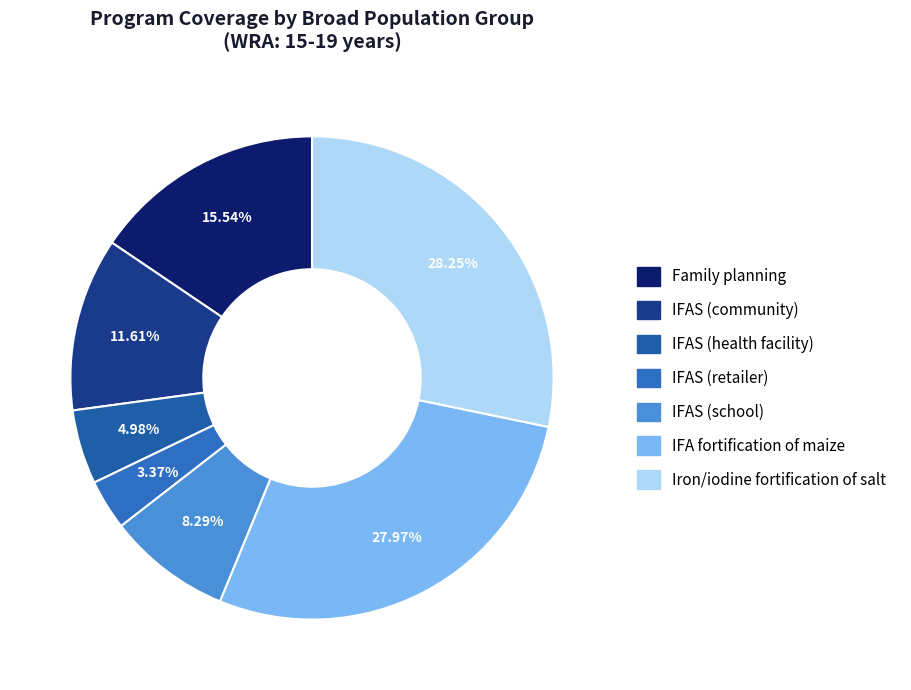

How many slices are in this pie chart?

7